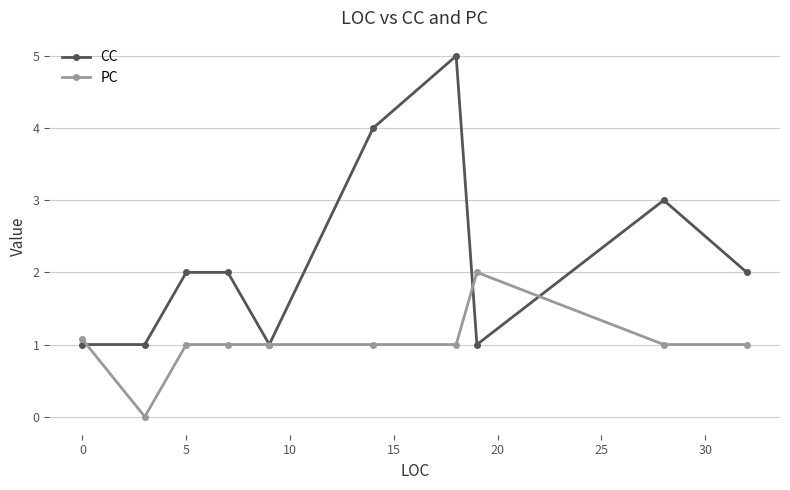

List the series in order of their overall mean, highest first.

CC, PC